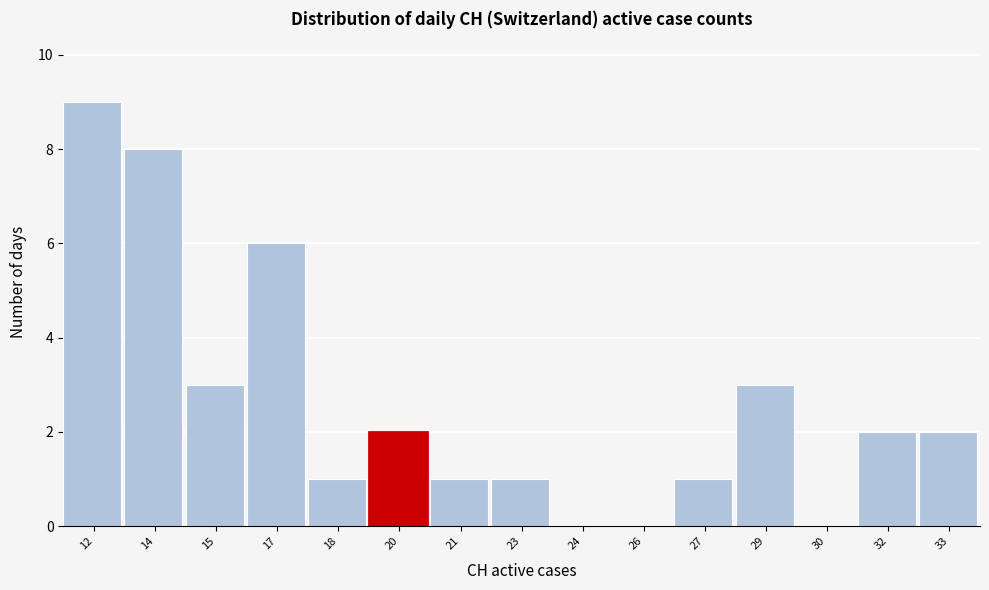

Reading left to right, extract all data points from this chart.

12=9	14=8	15=3	17=6	18=1	20=2	21=1	23=1	24=0	26=0	27=1	29=3	30=0	32=2	33=2